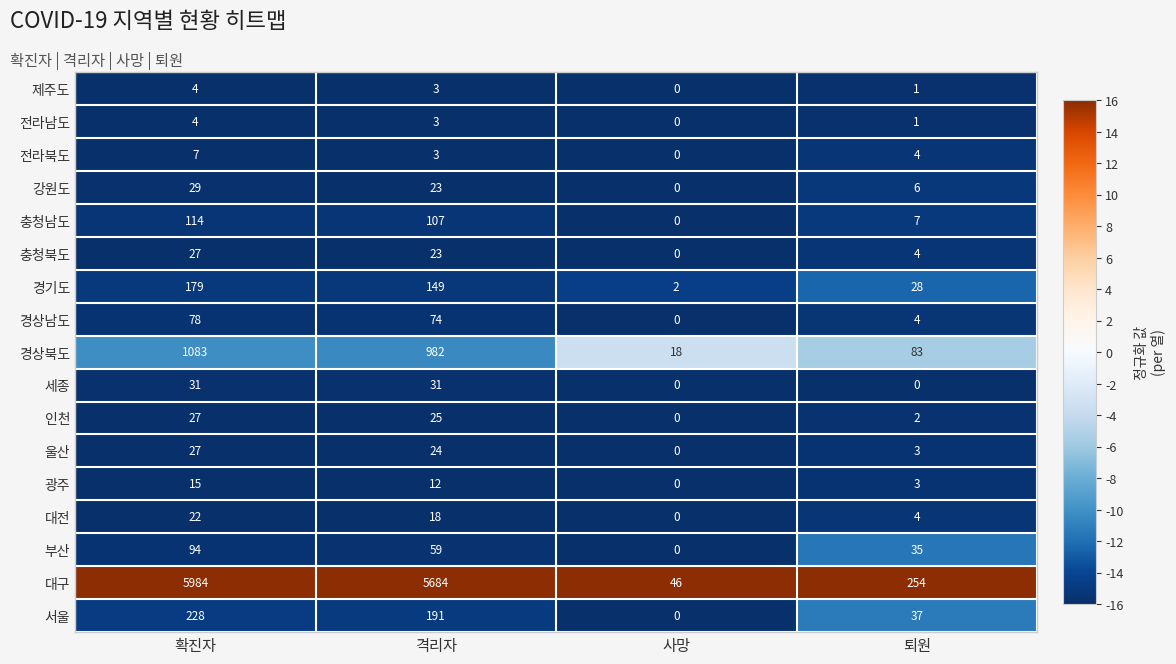

What is the difference between the 세종 values at 격리자 and 사망?

31